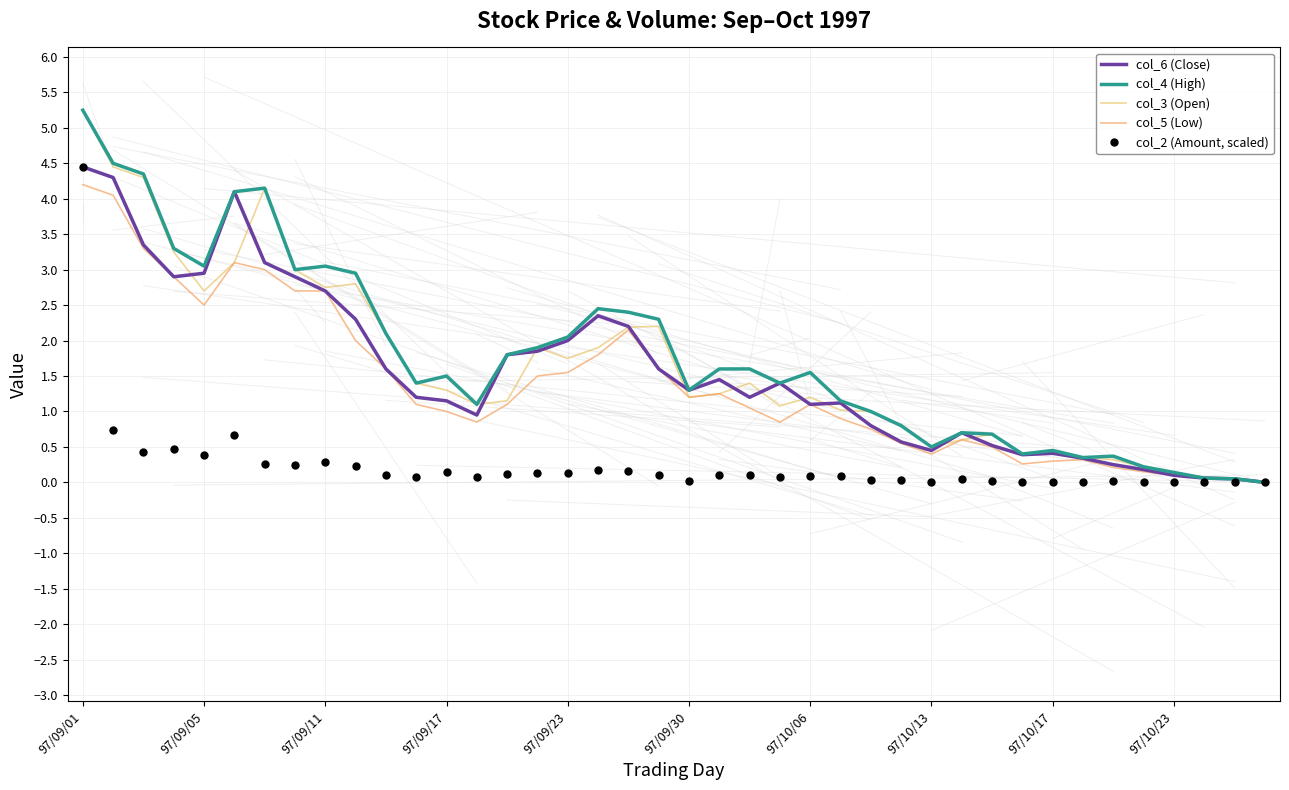

What is the difference between the maximum and minimum values in the col_2 (Amount, scaled) series?

4.5